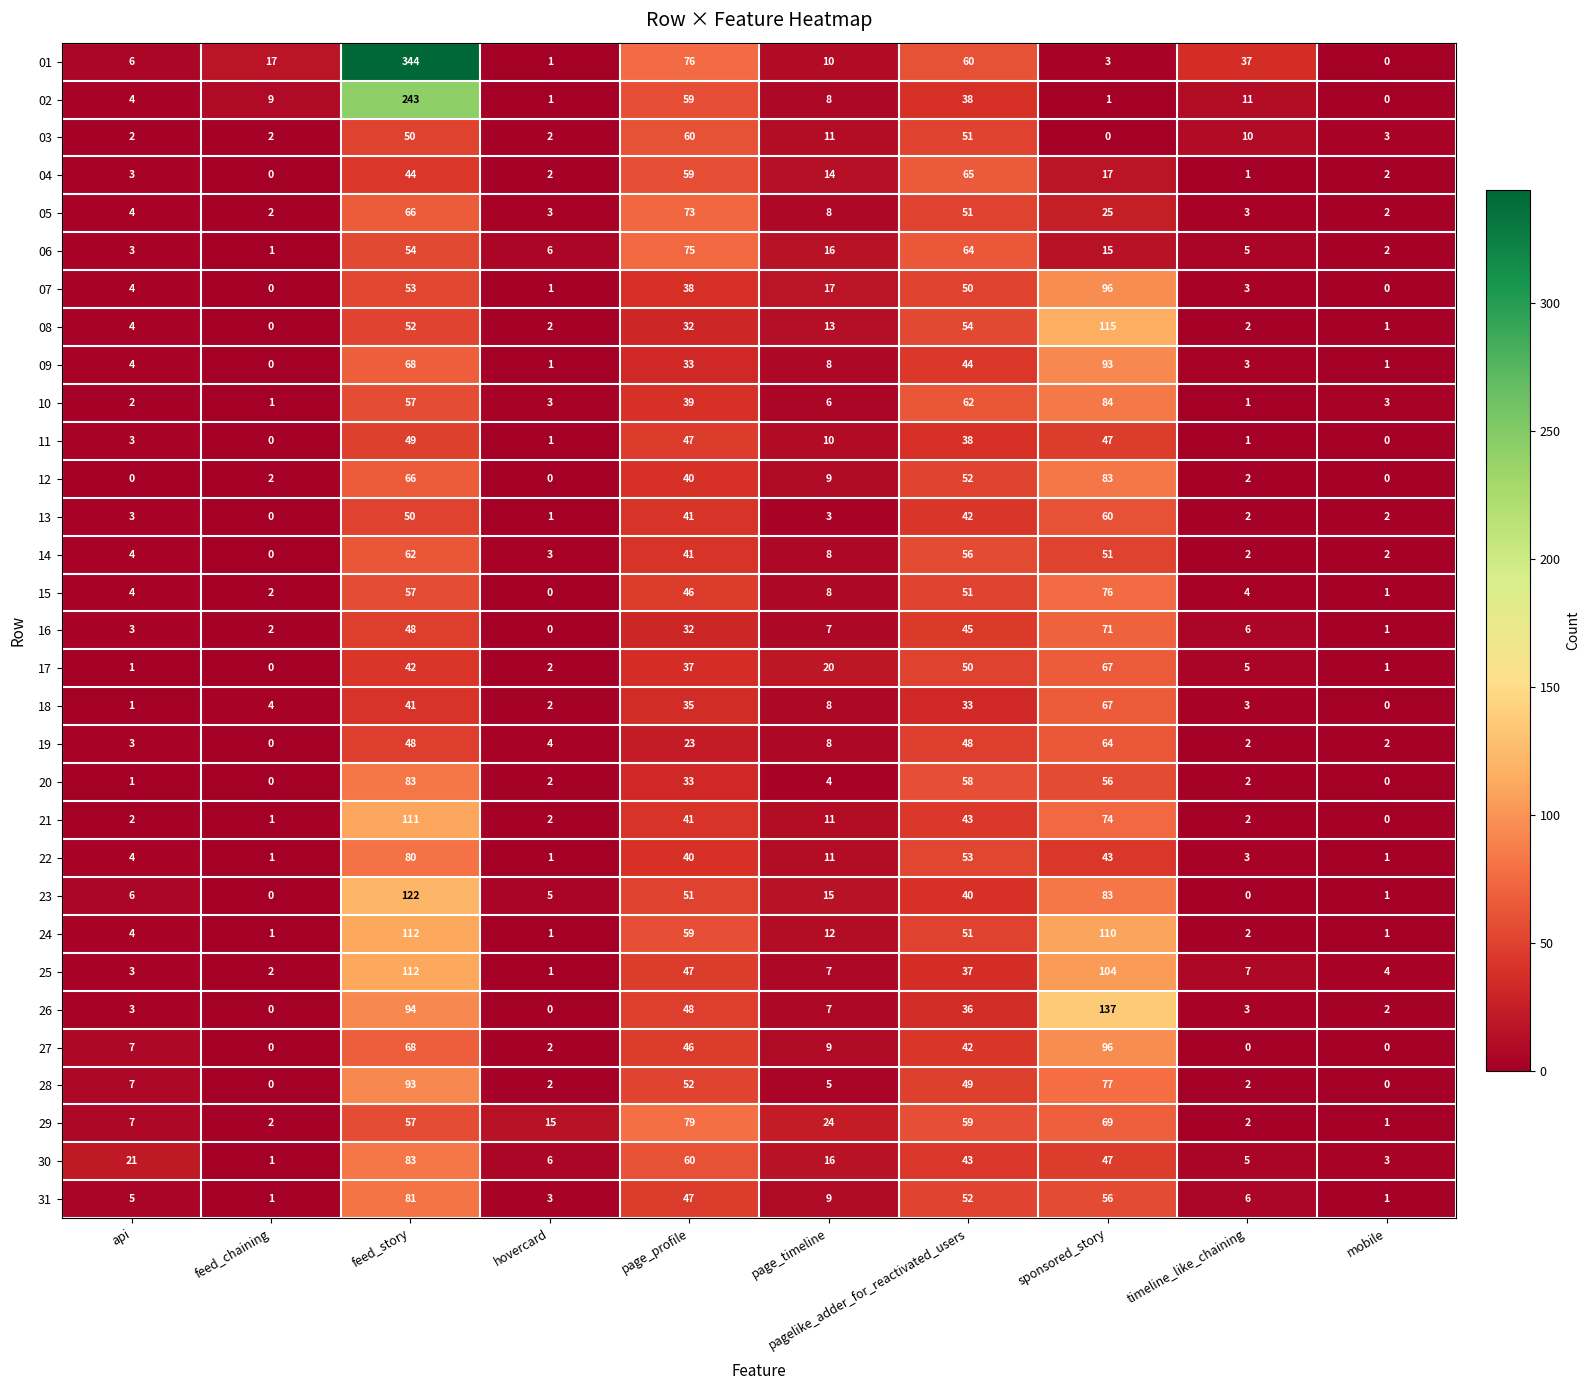

At how many categories does at least one series exceed 80?

2